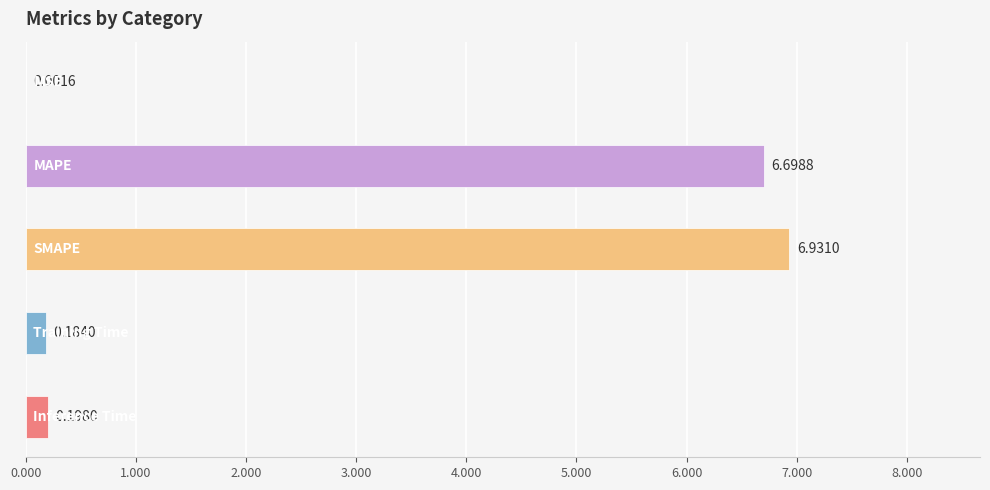

What is the sum of all values?

14.0